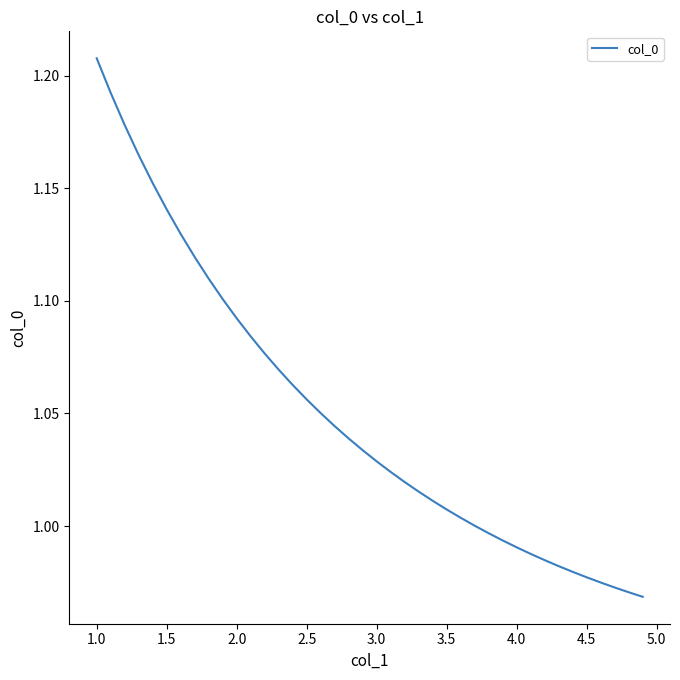

What is the difference between the second highest and second lowest values?

0.2